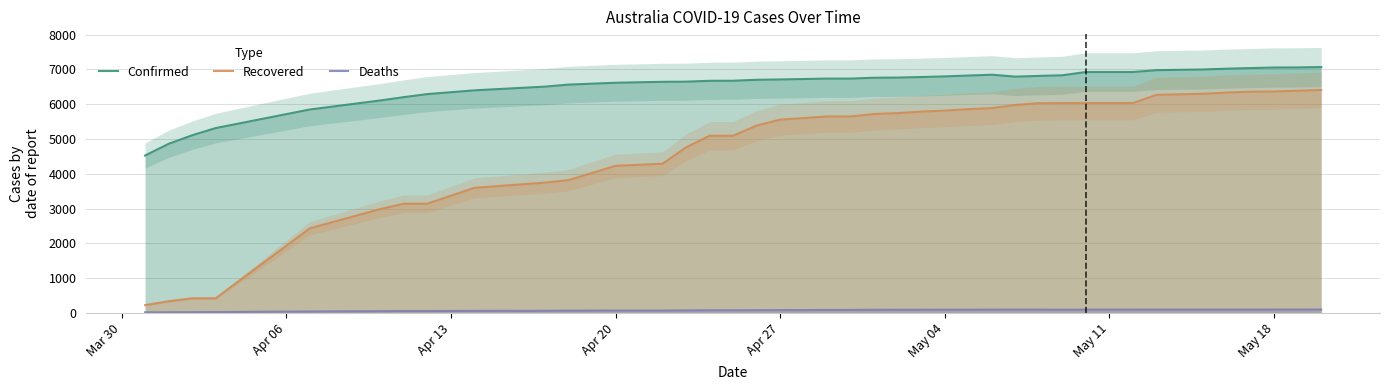

True or false: Deaths and Recovered cross at least once.

False